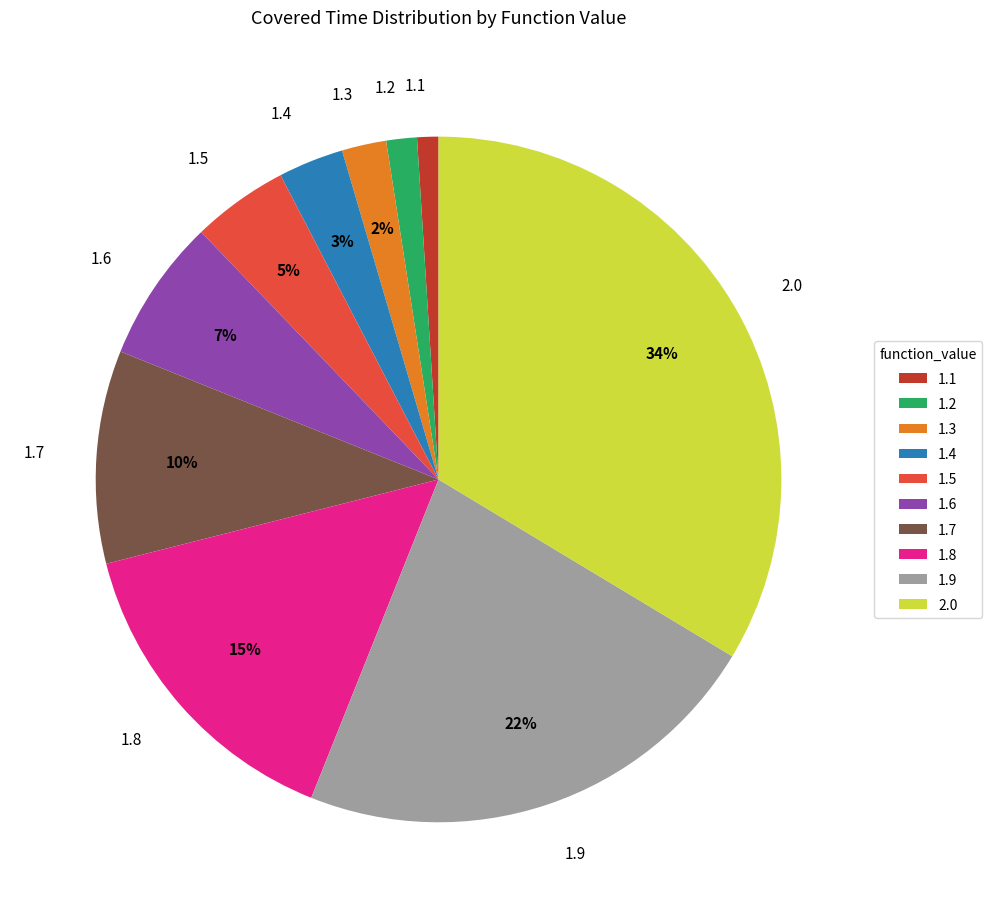

To the nearest percent, what is the average slice percentage?

10%